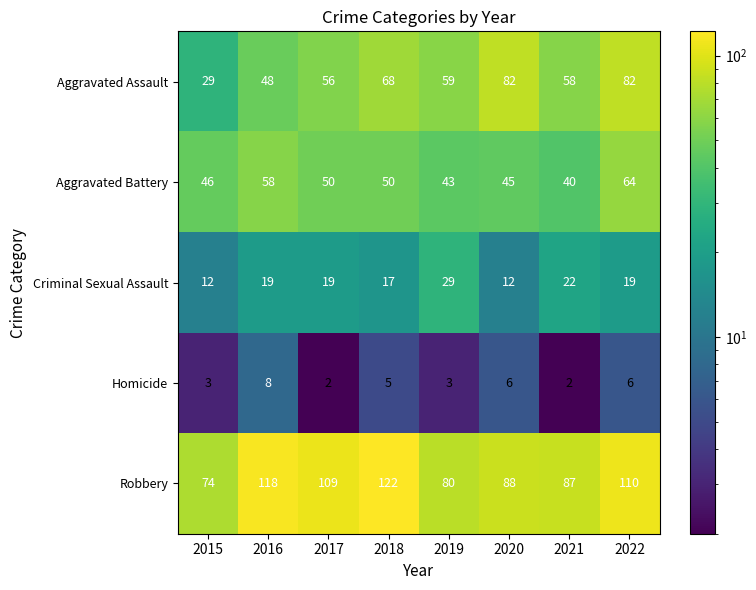

Where is Homicide nearest to the value 5?

2018